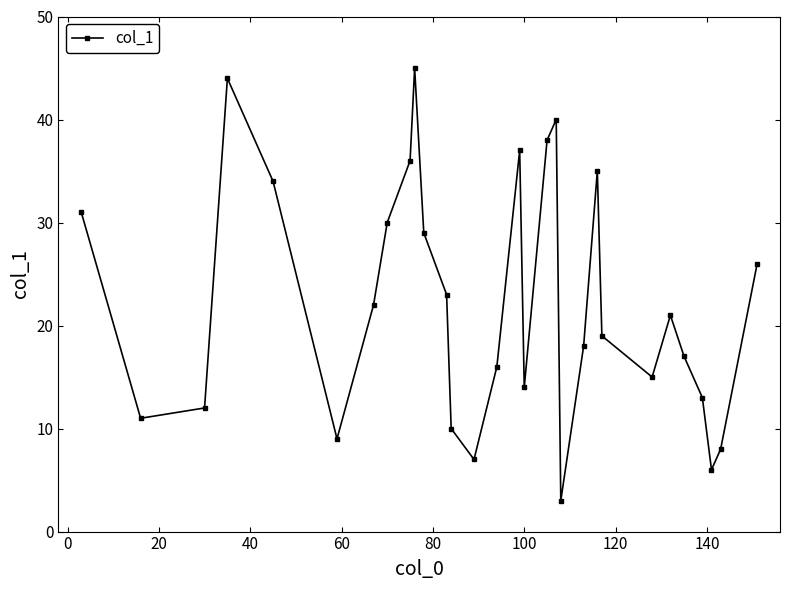

What is the value of the 28th point from the left?

6